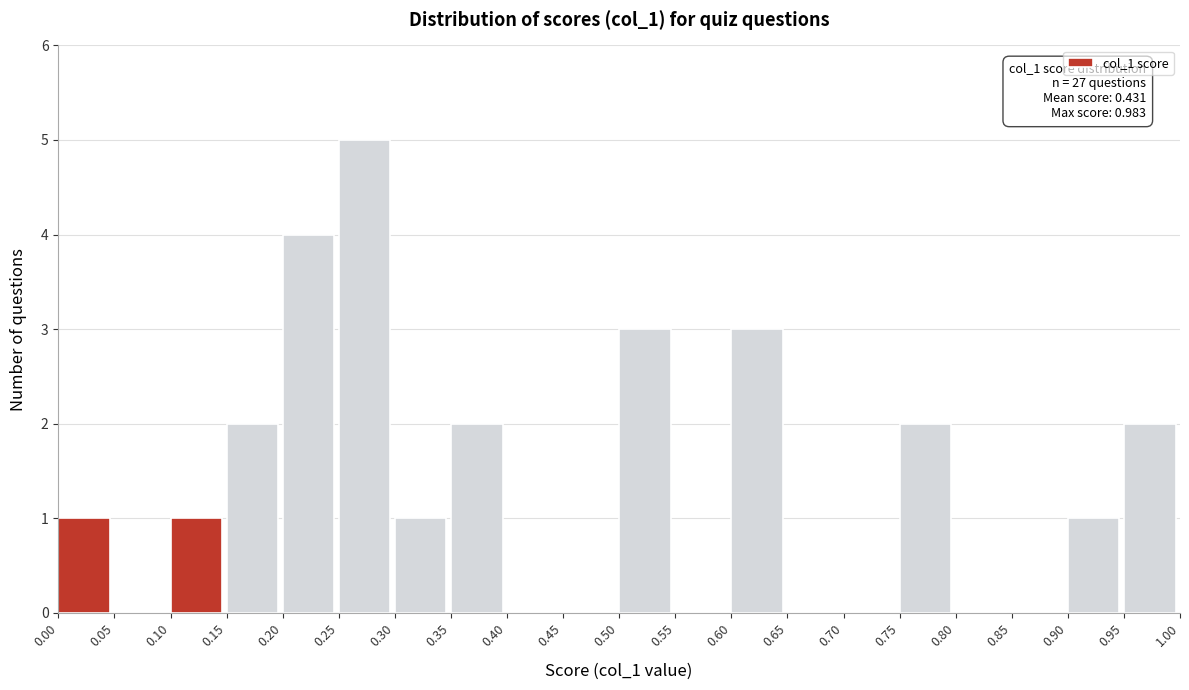

Which range on the x-axis has the tallest bar?

0.25 to 0.30